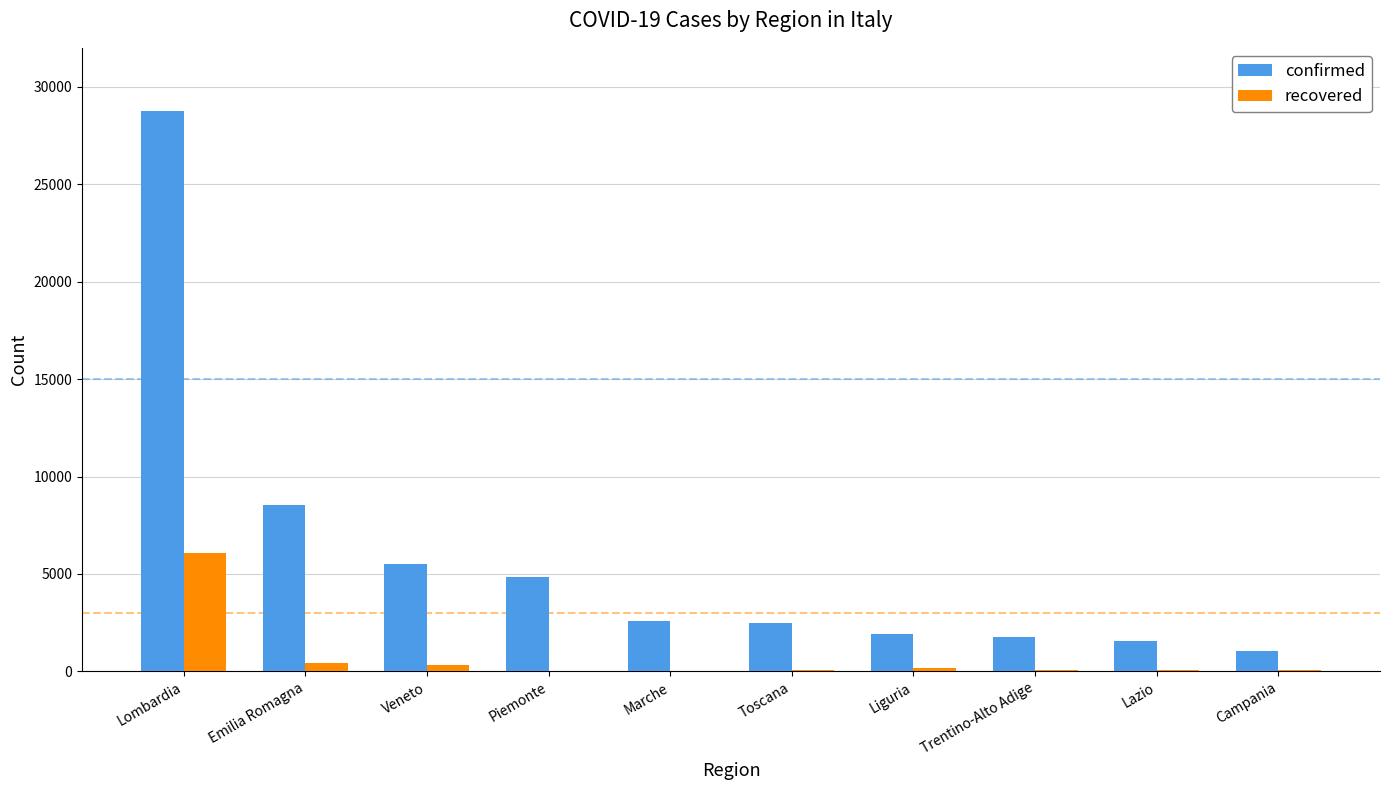

Between Veneto and Campania, which series saw the biggest shift?

confirmed